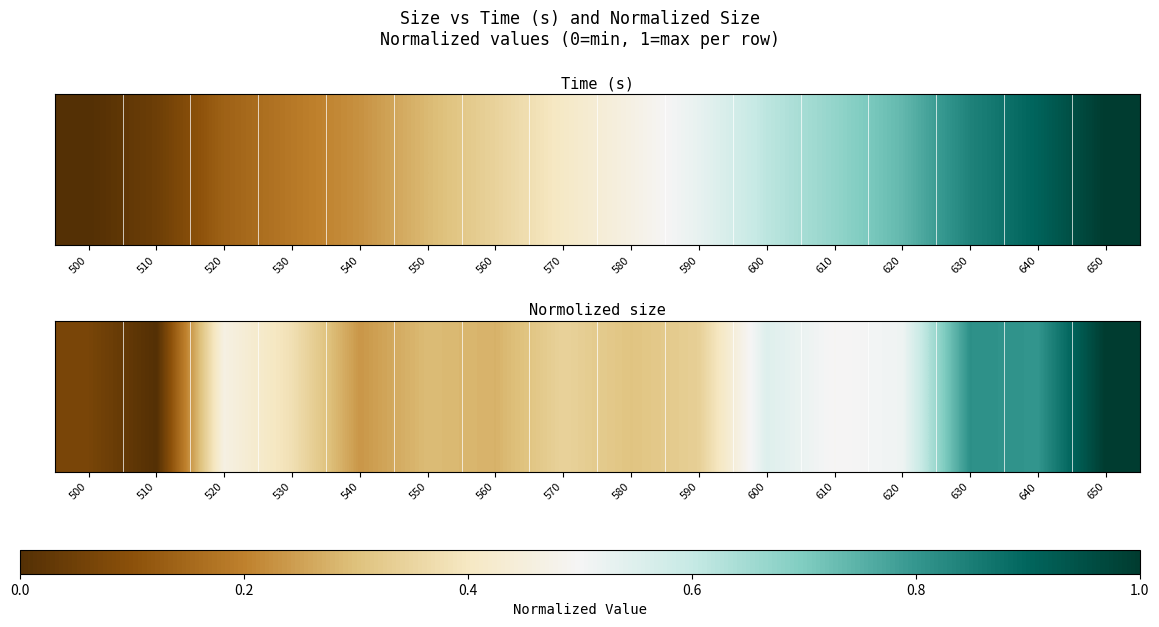

Count the number of categories in the chart.

16